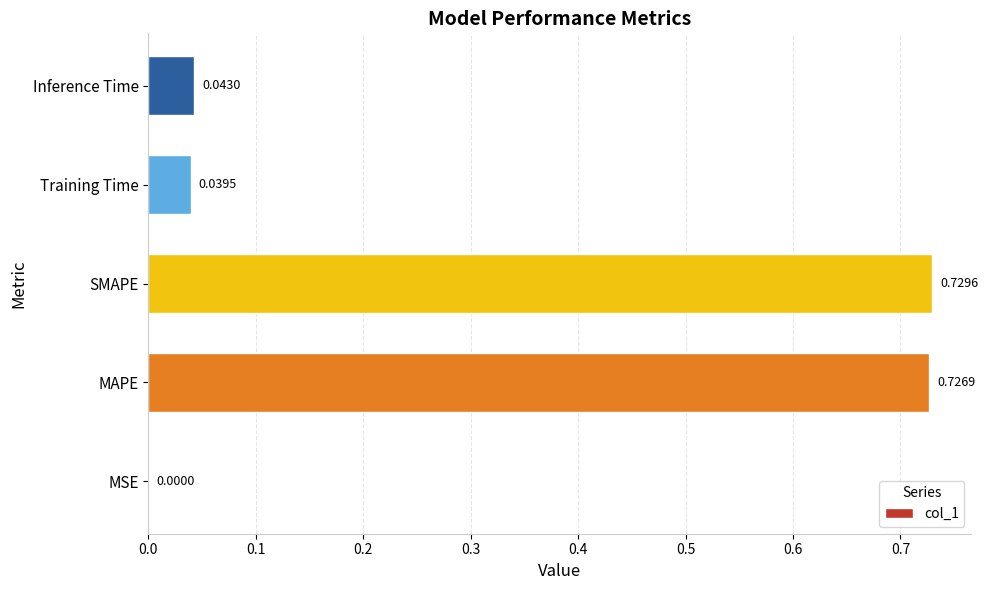

What is the sum of the values at Inference Time and SMAPE?

0.8